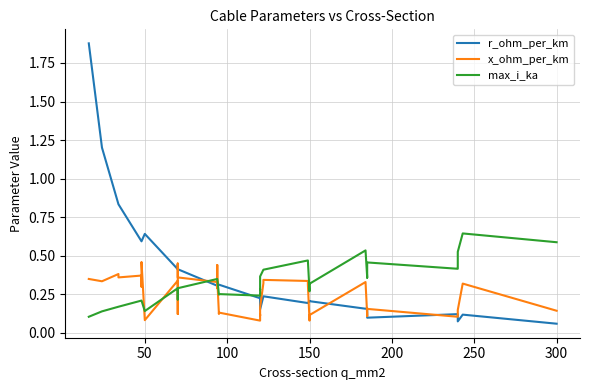

What are all the series names shown in the legend?

r_ohm_per_km, x_ohm_per_km, max_i_ka